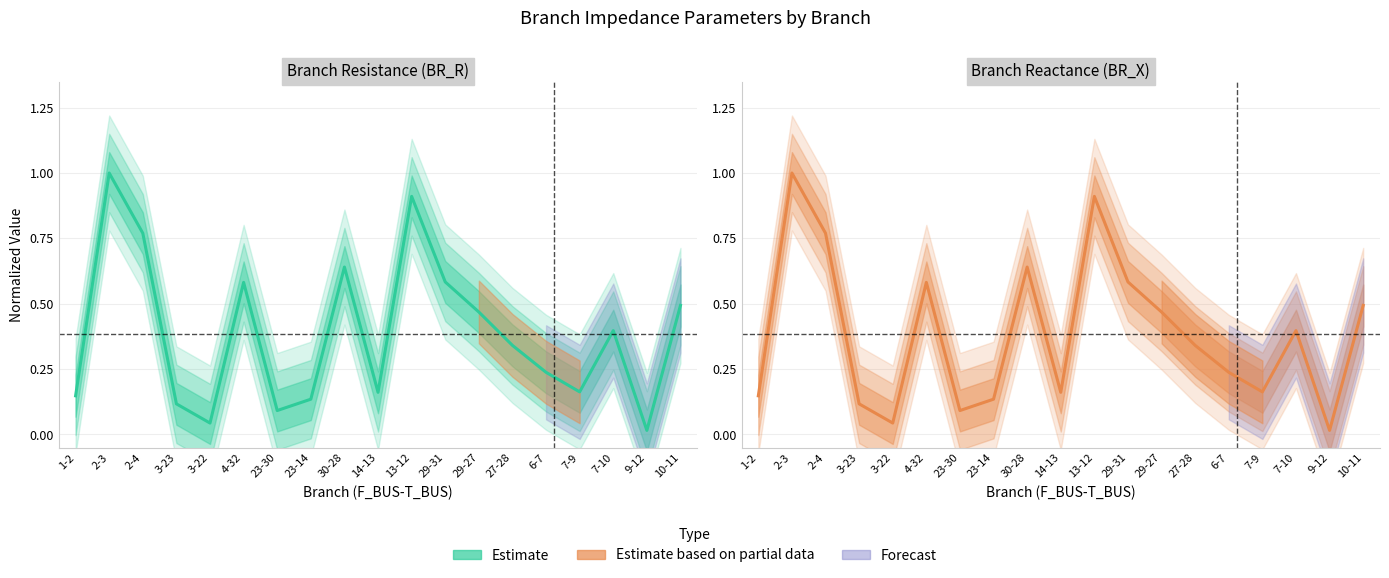

What is the total value across all series at 3-22?

0.1